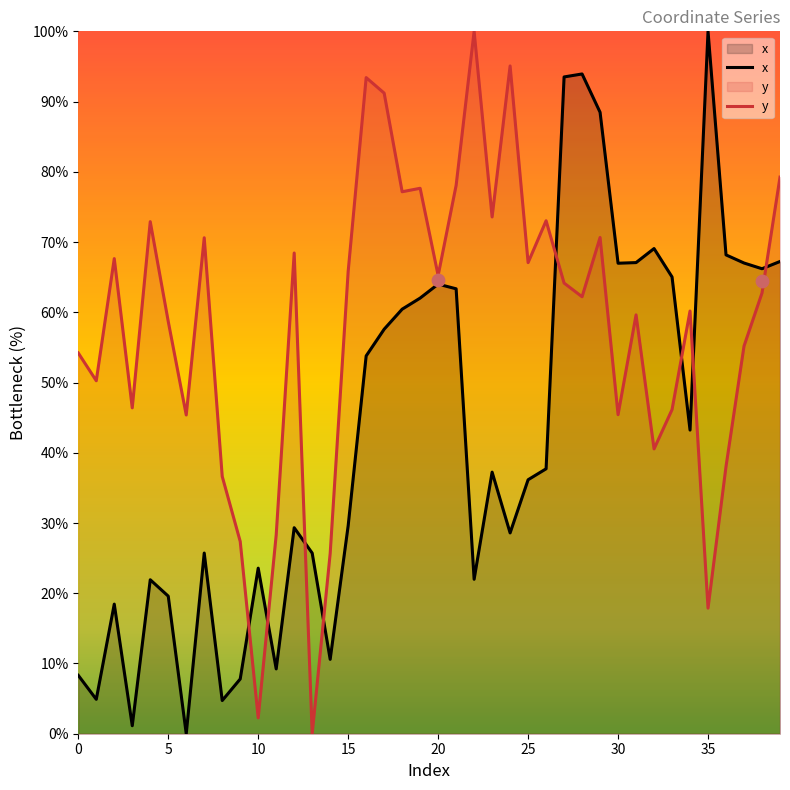

Which series has the largest Y range (max minus min)?

x